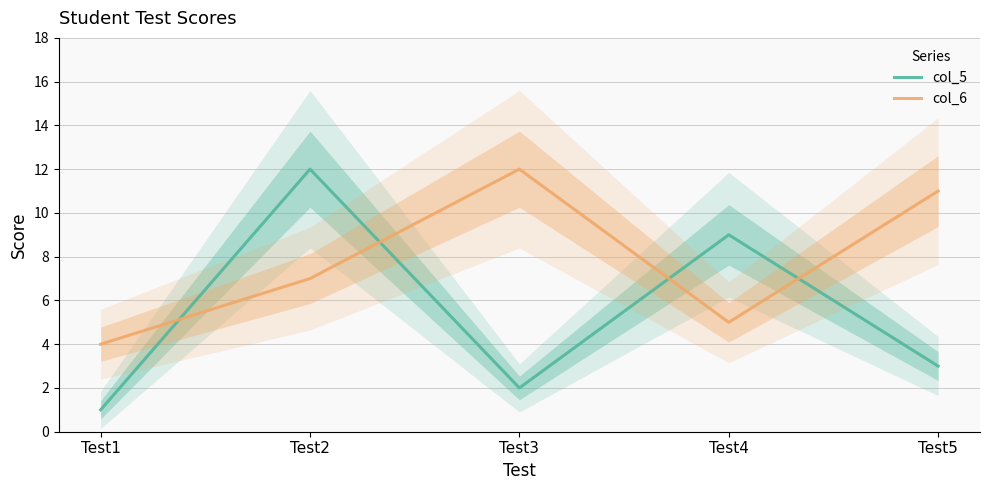

In col_5, how many points are higher than both neighbors (excluding endpoints)?

2